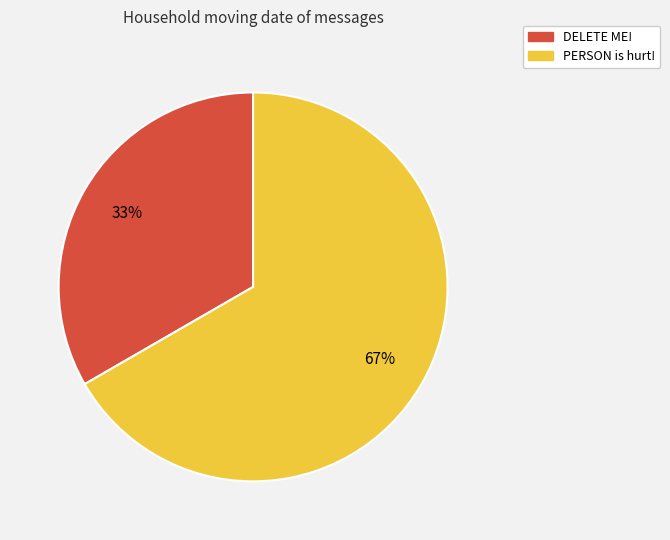

The DELETE ME! slice represents 20% of the pie. True or false?

False